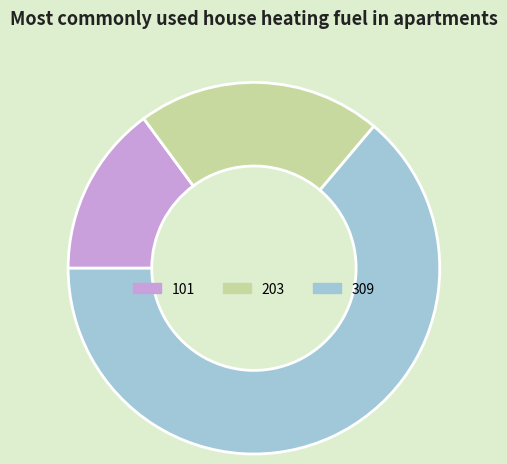

Approximately how many times larger is the value at 101 compared to 309?

0.2